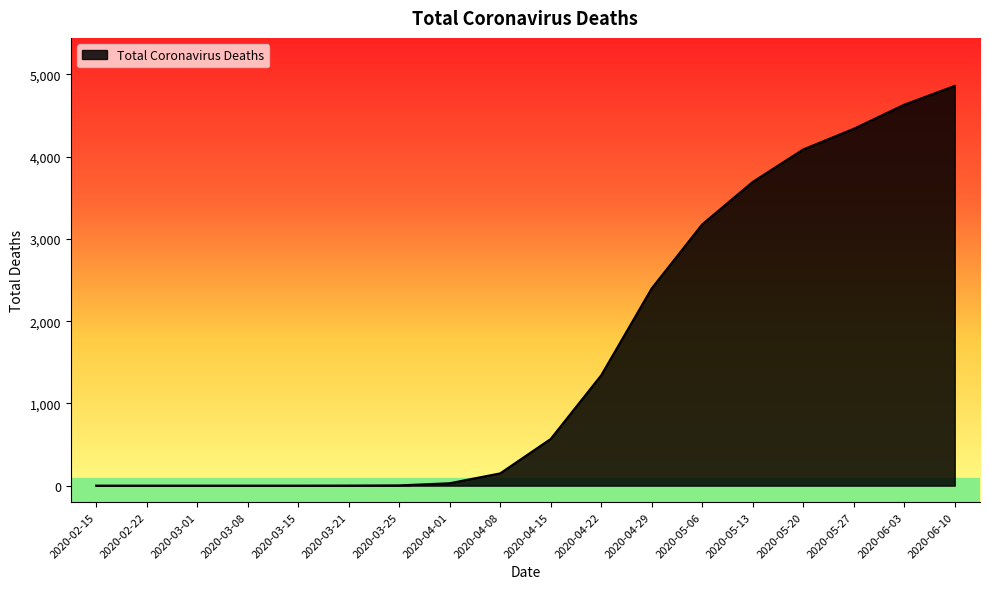

What is the sum of the values at 2020-03-25 and 2020-03-01?

3